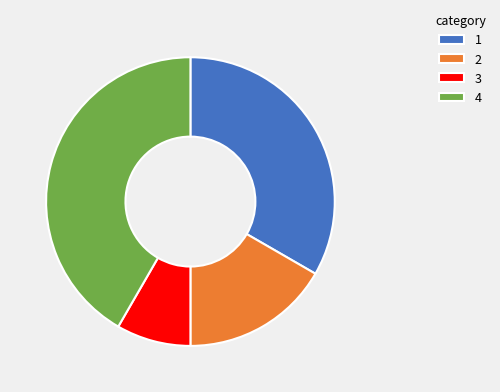

Approximately how many times larger is the value at 1 compared to 2?

2.0